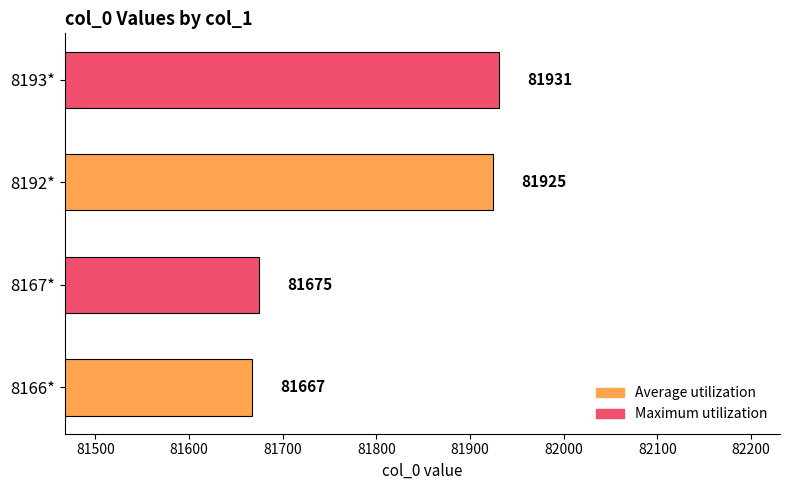

What is the minimum value shown in the chart?

81667